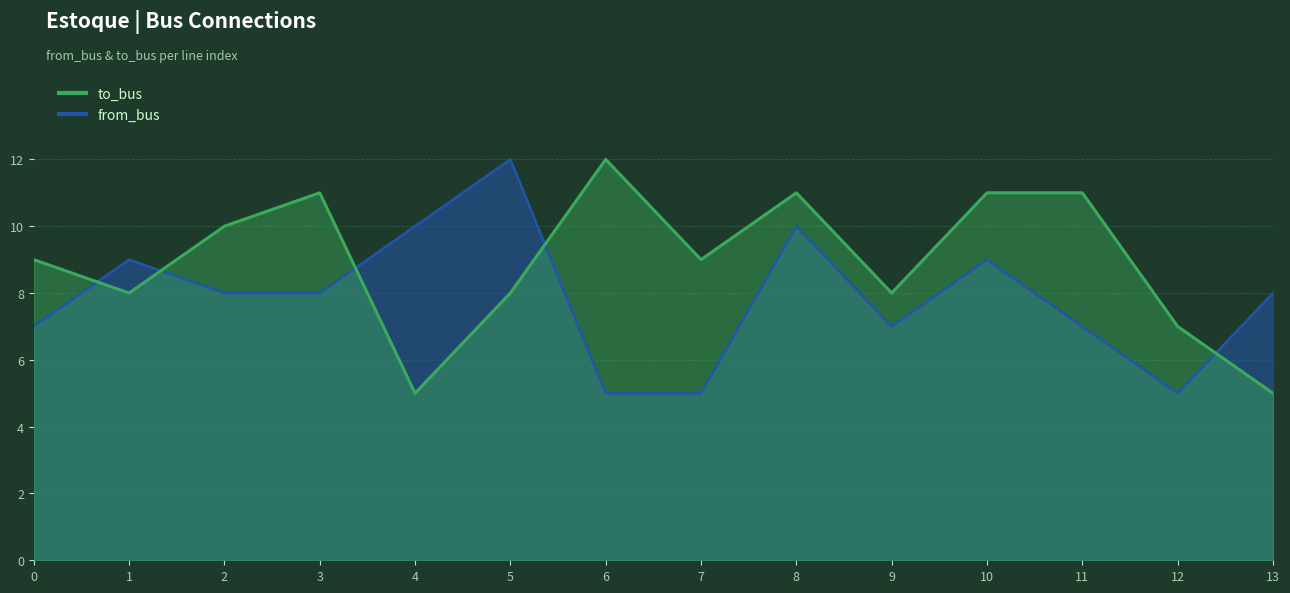

Between 1 and 9, which is larger?

1